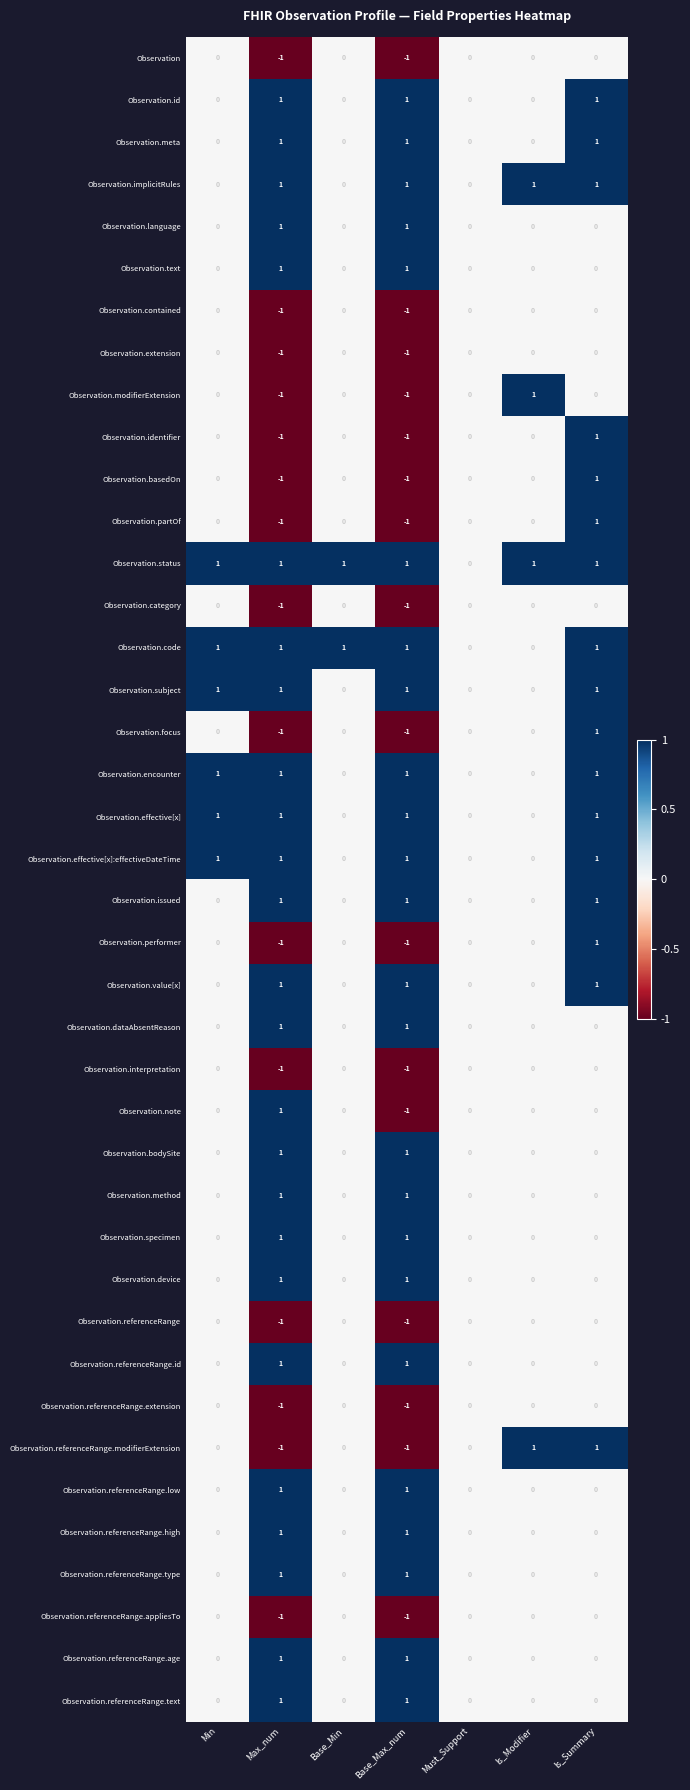

The Observation series shows 0 at Is_Summary. True or false?

True